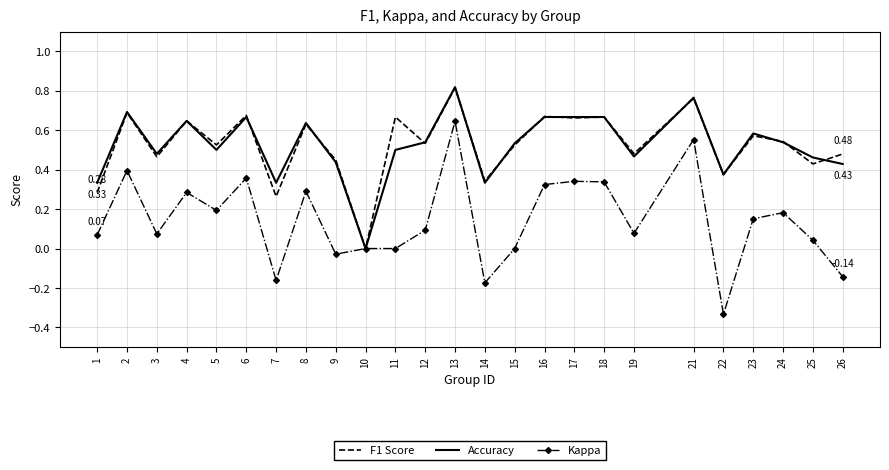

Is the value of Kappa at 11 greater than the value of F1 Score at 4?

No